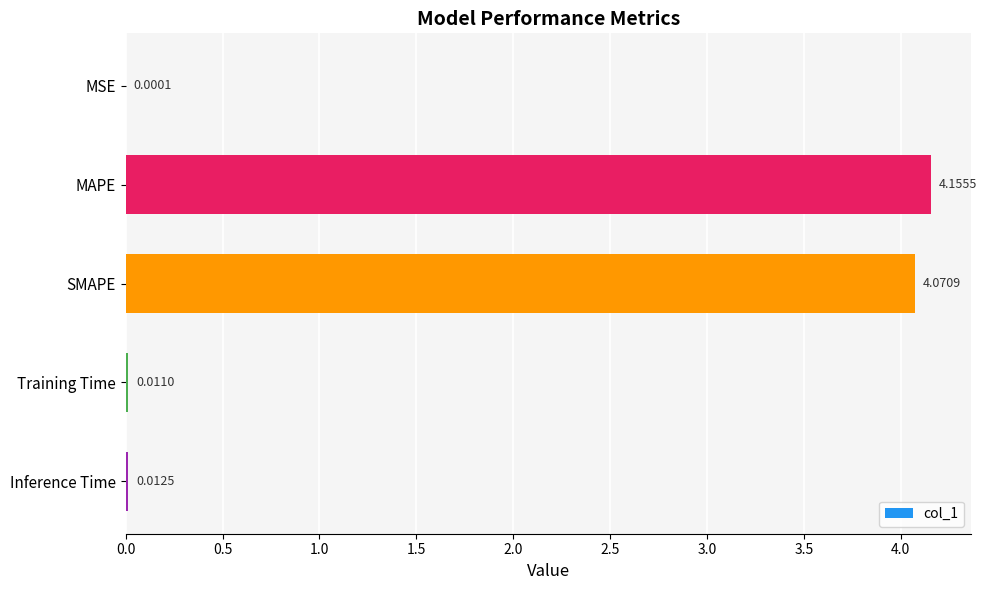

Which has a higher value, MAPE or SMAPE?

MAPE